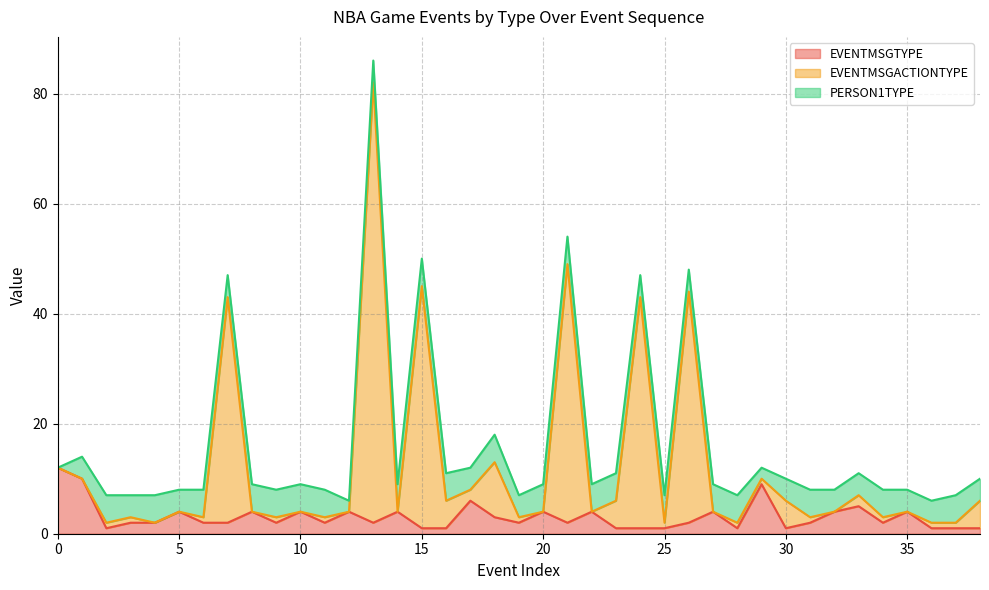

Which series has the largest range (max minus min)?

EVENTMSGACTIONTYPE